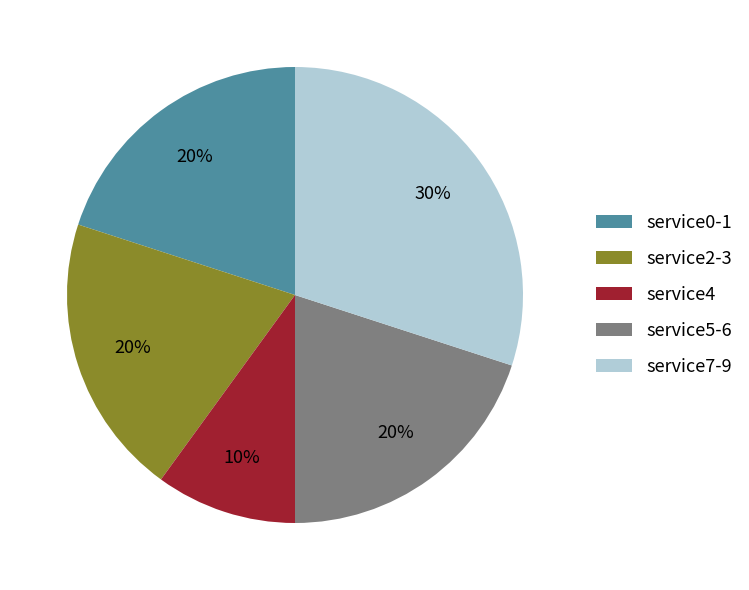

Approximately how many times larger is the value at service4 compared to service2-3?

0.5